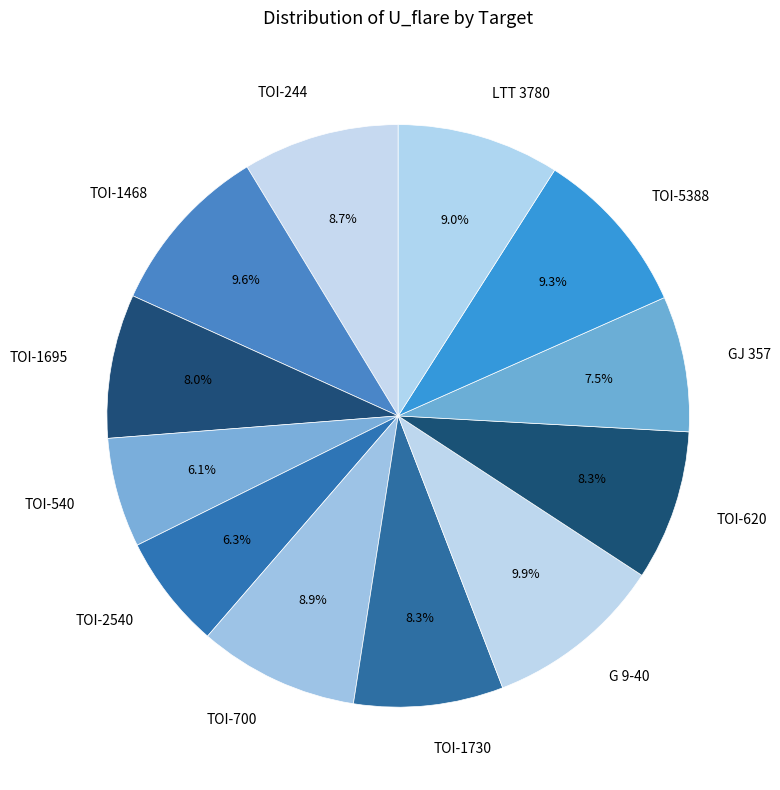

Approximately how many times larger is the value at TOI-244 compared to LTT 3780?

1.0